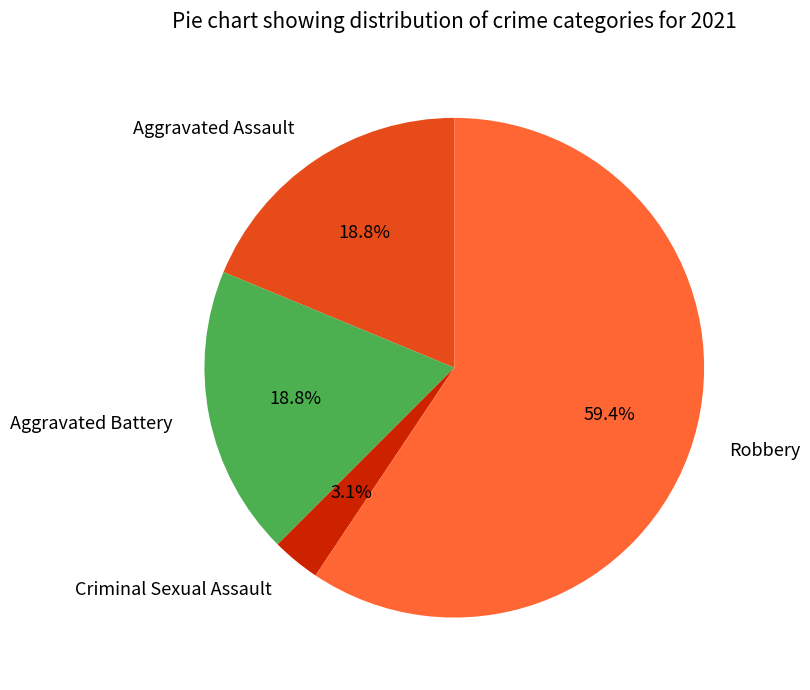

Is there a majority slice in this chart?

Yes